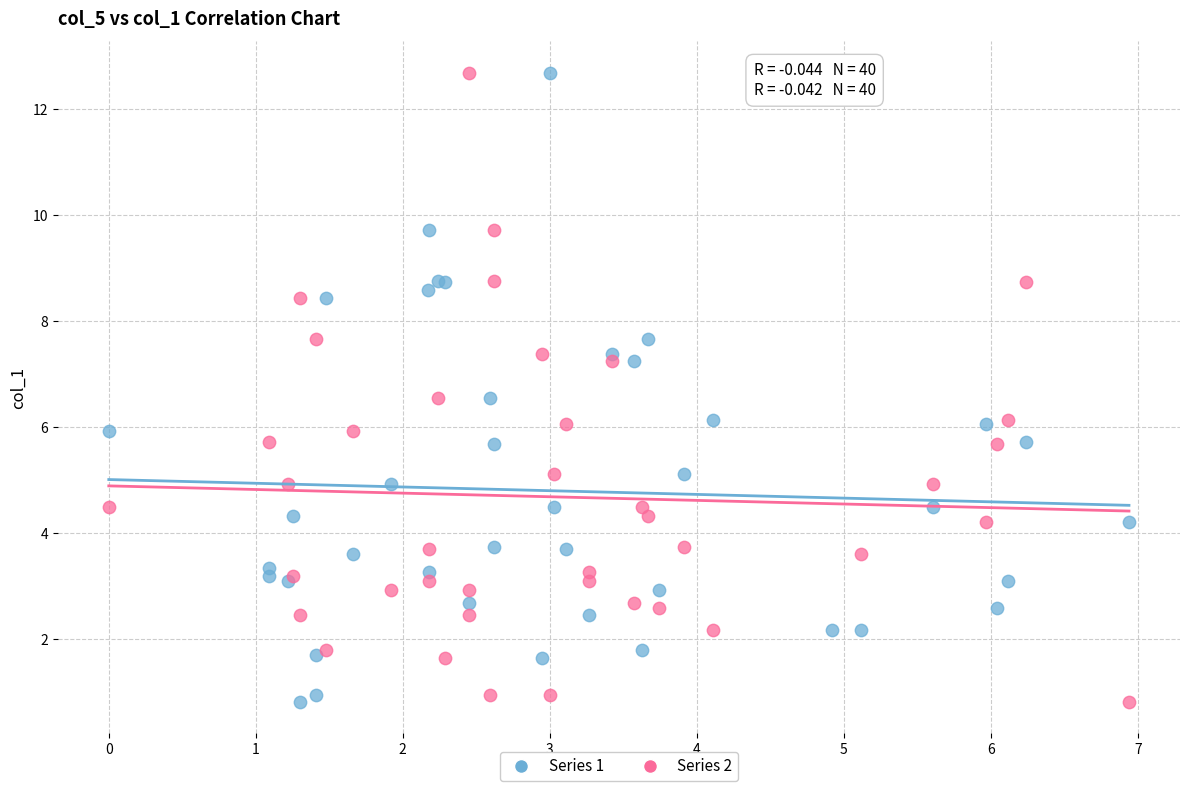

What are all the series names shown in the legend?

Series 1, Series 2